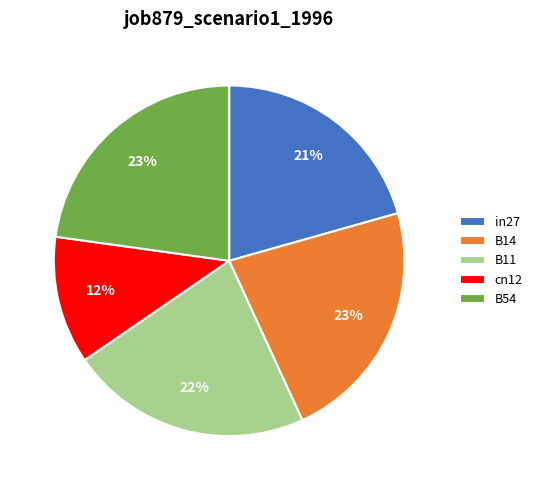

What percentage is the B54 slice, to the nearest percent?

23%